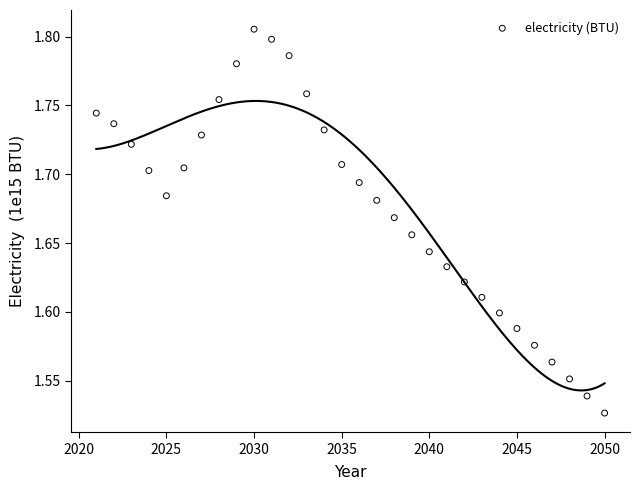

What is the range of Y values (max minus min)?

0.3